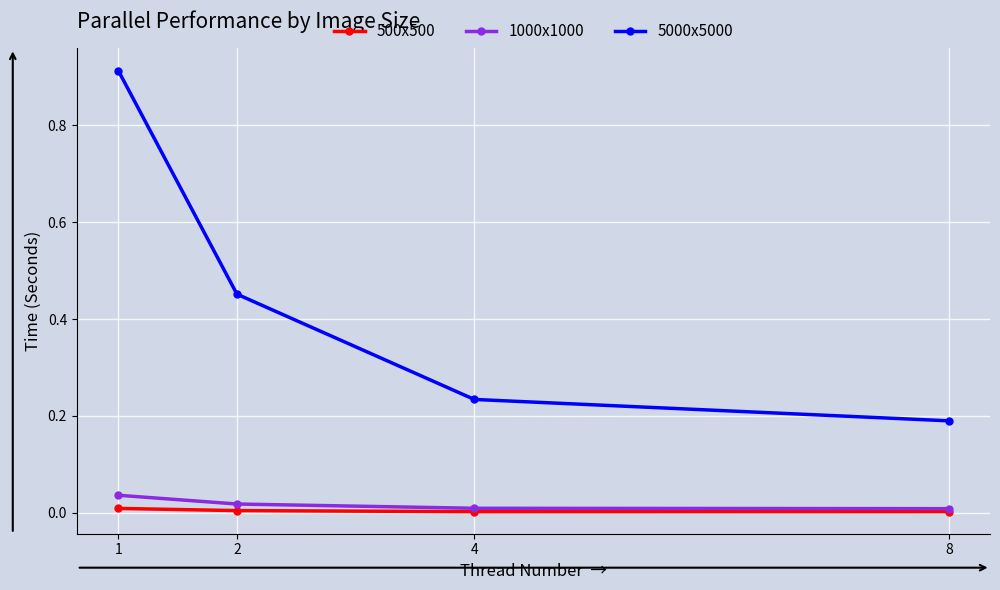

Which series has the largest total across all categories?

5000x5000